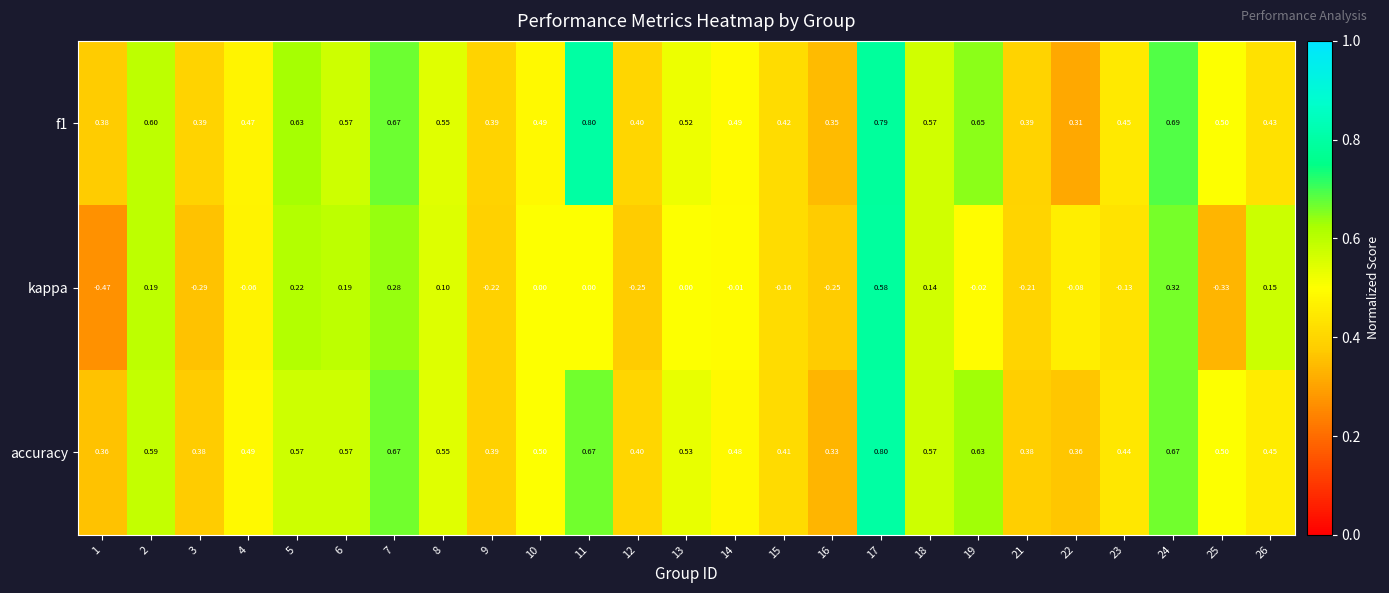

Which series has the widest spread of values?

kappa